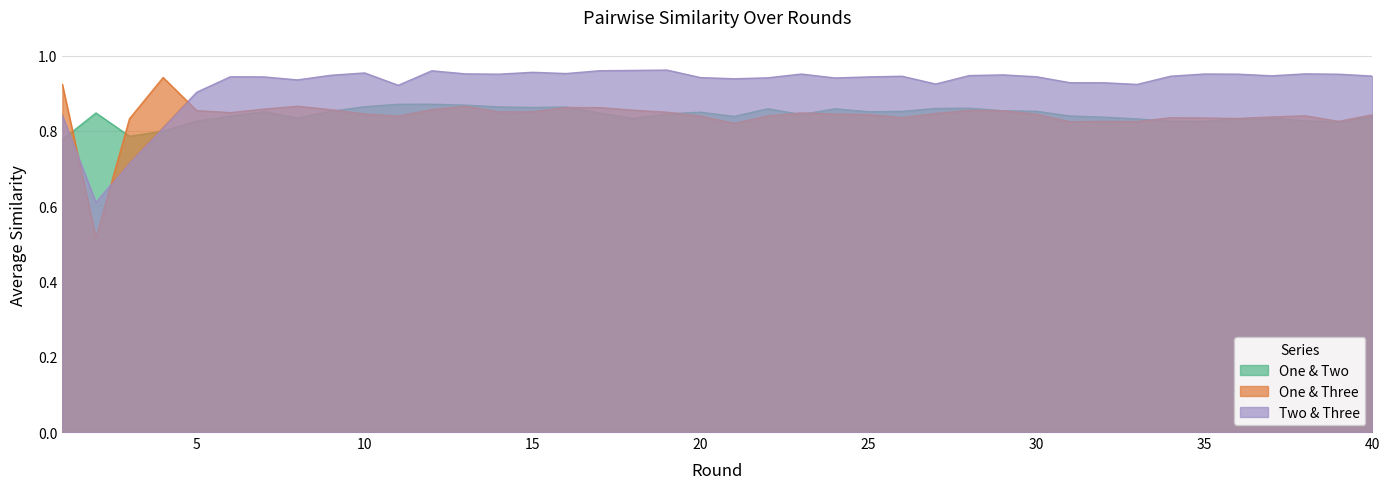

How many lines are shown in the chart?

3